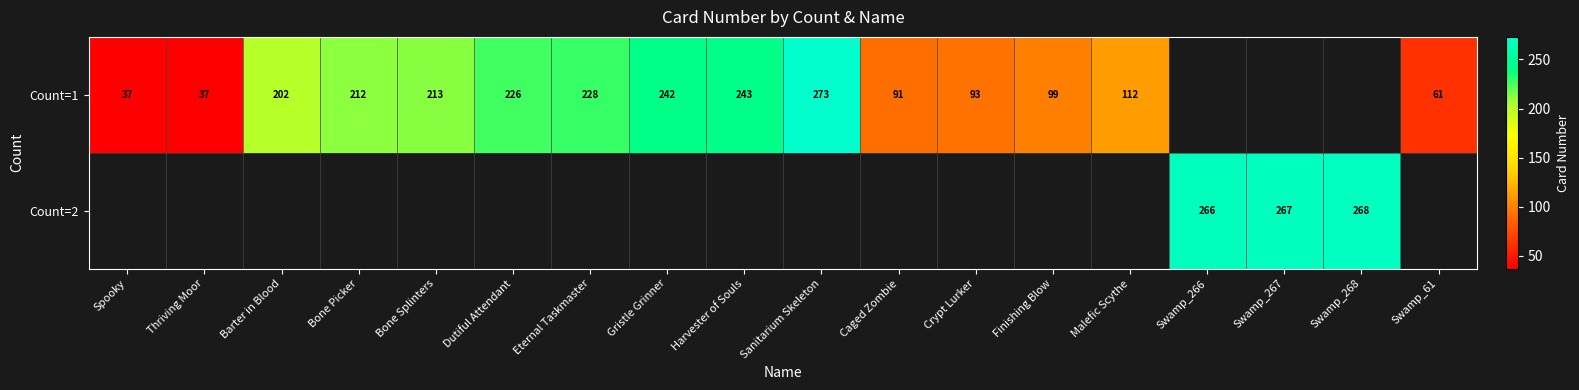

Is the value of Count=1 at Eternal Taskmaster greater than the value of Count=2 at Swamp_268?

No